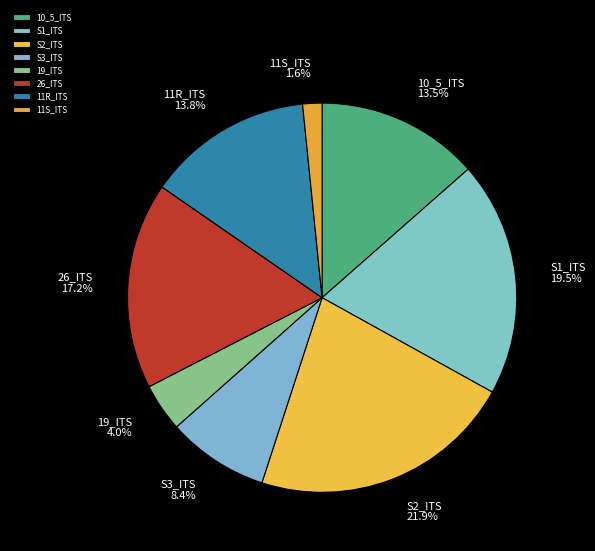

Is it true that 11R_ITS is 1% of the pie?

False